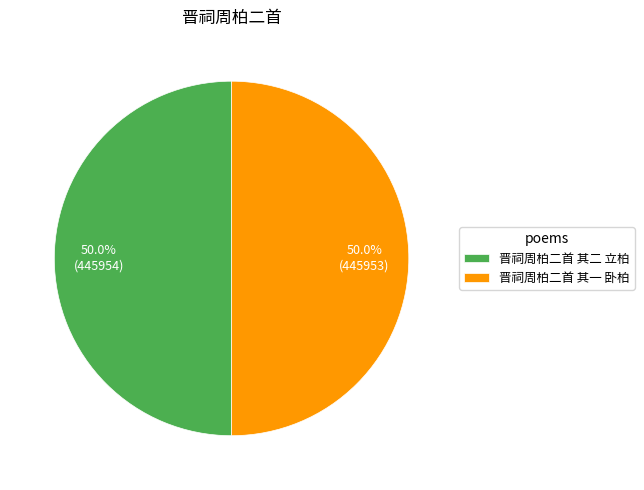

What portion of the pie excludes 晋祠周柏二首 其一 卧柏?

50.0%